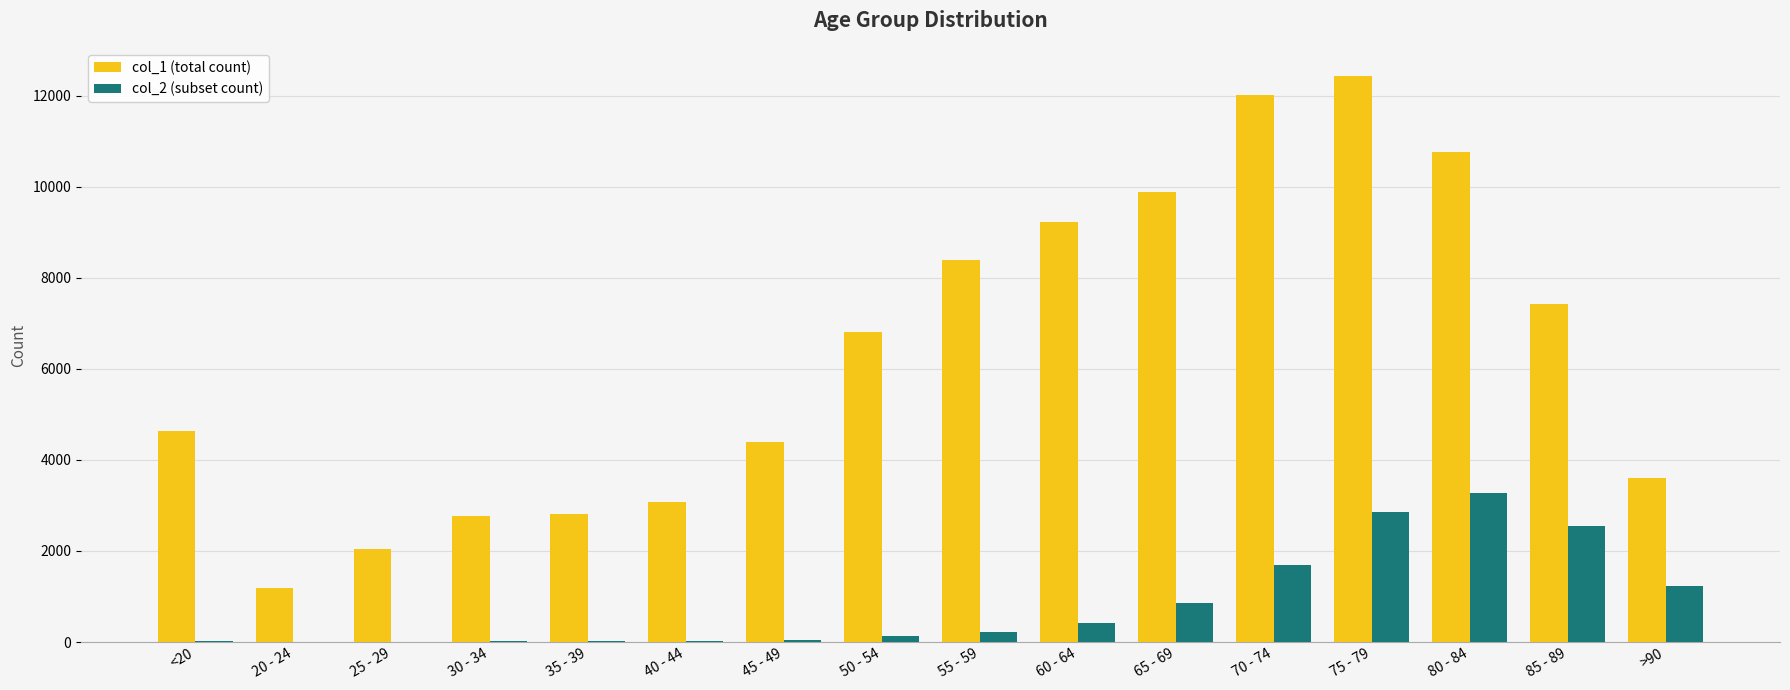

At which category is the sum across all series the highest?

75 - 79